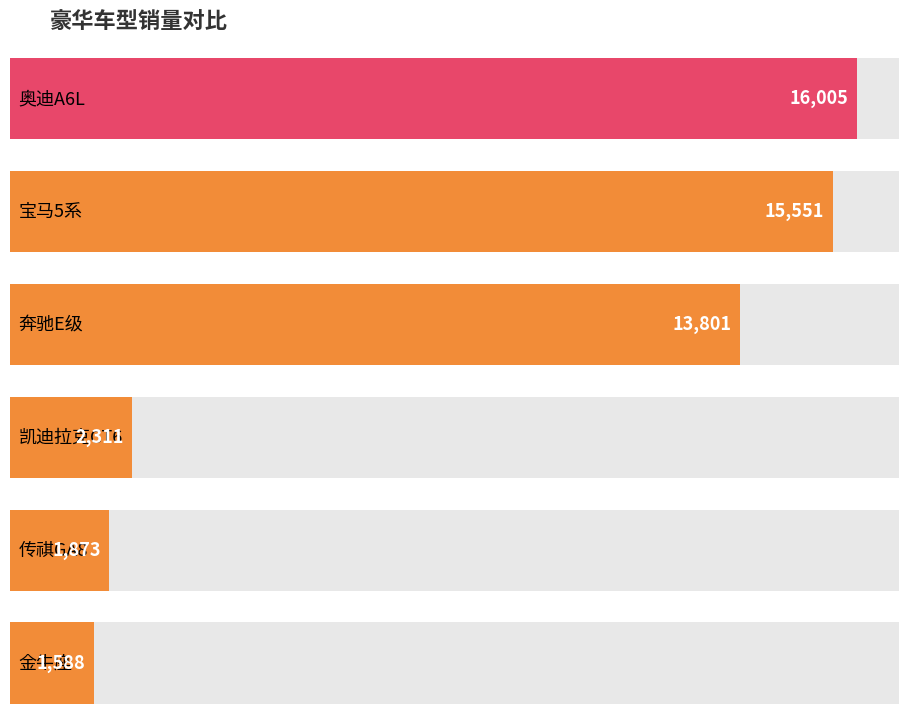

What is the label of the 4th bar from the left?

凯迪拉克CT6